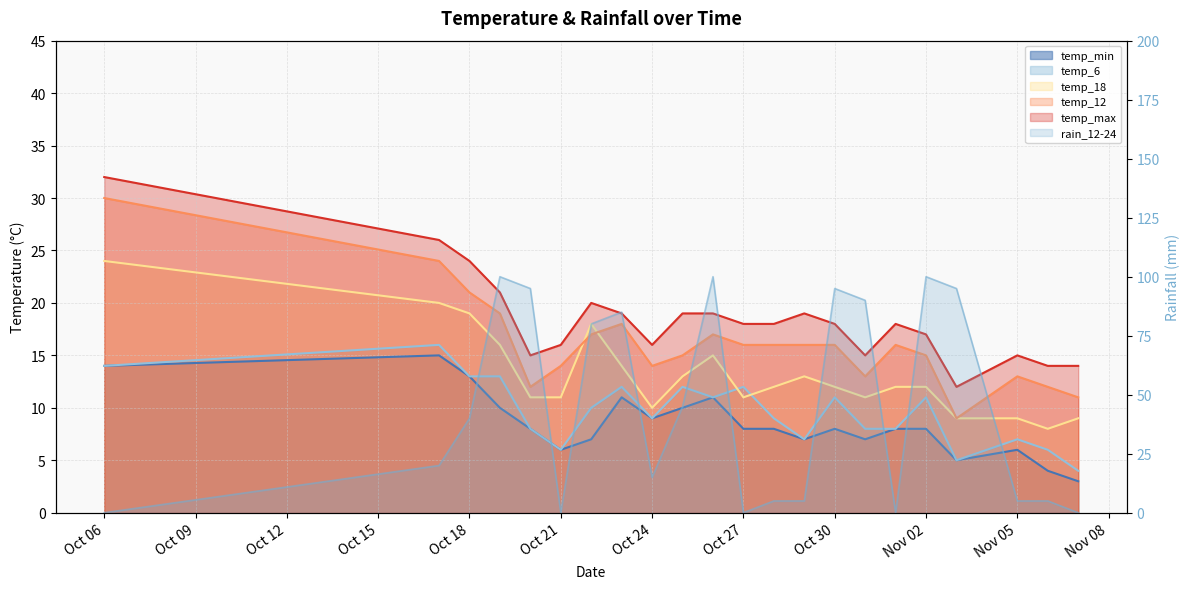

Is the value of temp_min at 2023-10-22 greater than the value of rain_12-24 at 2023-11-05?

Yes